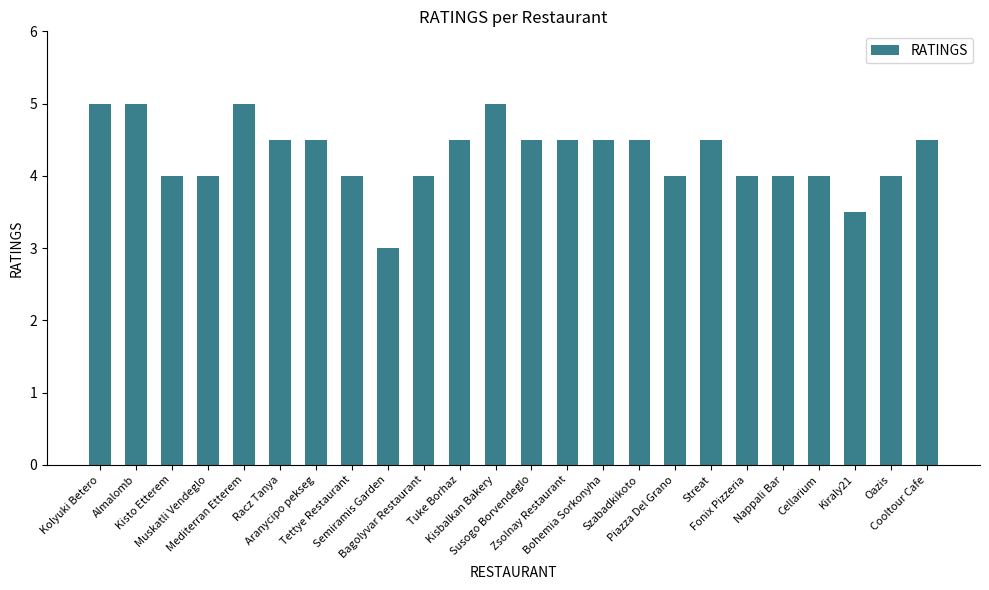

Reading left to right, list all the values displayed in this chart.

Kolyuki Betero=5.0	Almalomb=5.0	Kisto Etterem=4.0	Muskatli Vendeglo=4.0	Mediterran Etterem=5.0	Racz Tanya=4.5	Aranycipo pekseg=4.5	Tettye Restaurant=4.0	Semiramis Garden=3.0	Bagolyvar Restaurant=4.0	Tuke Borhaz=4.5	Kisbalkan Bakery=5.0	Susogo Borvendeglo=4.5	Zsolnay Restaurant=4.5	Bohemia Sorkonyha=4.5	Szabadkikoto=4.5	Piazza Del Grano=4.0	Streat=4.5	Fonix Pizzeria=4.0	Nappali Bar=4.0	Cellarium=4.0	Kiraly21=3.5	Oazis=4.0	Cooltour Cafe=4.5